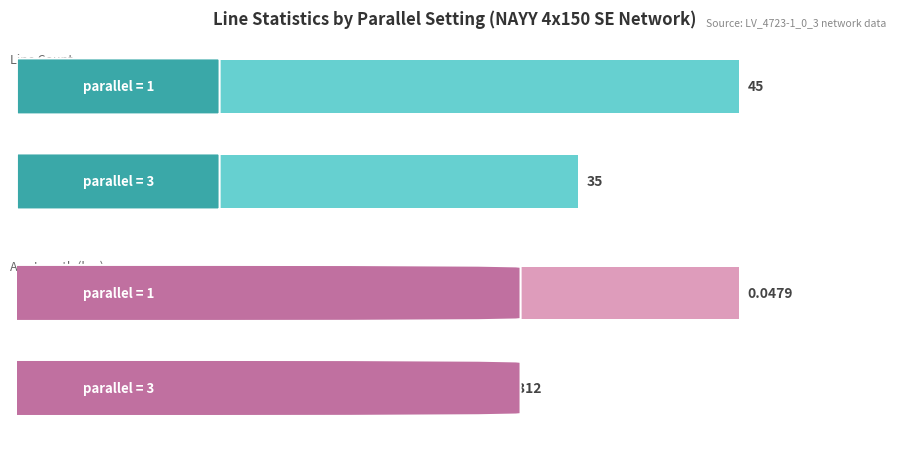

At which label is count closest to 25?

3